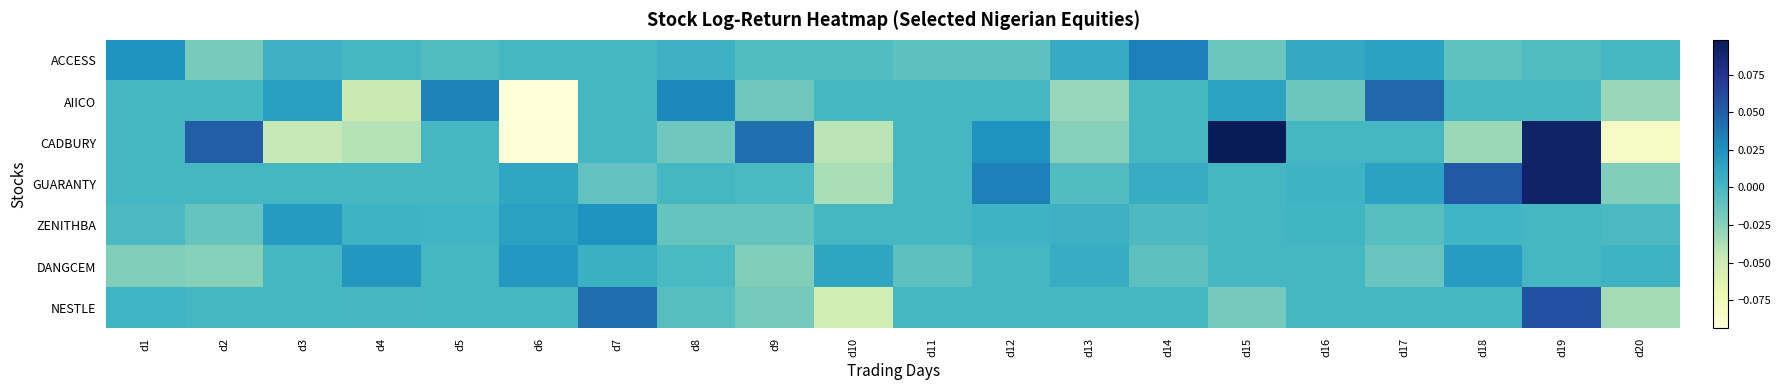

Reading right to left, what are all the values shown in this chart?

ACCESS: d20=0.0	d19=-0.0	d18=-0.0	d17=0.0	d16=0.0	d15=-0.0	d14=0.0	d13=0.0	d12=-0.0	d11=-0.0	d10=-0.0	d9=-0.0	d8=0.0	d7=0.0	d6=0.0	d5=-0.0	d4=0.0	d3=0.0	d2=-0.0	d1=0.0
AIICO: d20=-0.0	d19=0.0	d18=0.0	d17=0.0	d16=-0.0	d15=0.0	d14=0.0	d13=-0.0	d12=0.0	d11=0.0	d10=0.0	d9=-0.0	d8=0.0	d7=0.0	d6=-0.1	d5=0.0	d4=-0.0	d3=0.0	d2=0.0	d1=0.0
CADBURY: d20=-0.1	d19=0.1	d18=-0.0	d17=0.0	d16=0.0	d15=0.1	d14=0.0	d13=-0.0	d12=0.0	d11=0.0	d10=-0.0	d9=0.0	d8=-0.0	d7=0.0	d6=-0.1	d5=0.0	d4=-0.0	d3=-0.0	d2=0.1	d1=0.0
GUARANTY: d20=-0.0	d19=0.1	d18=0.1	d17=0.0	d16=0.0	d15=0.0	d14=0.0	d13=-0.0	d12=0.0	d11=0.0	d10=-0.0	d9=-0.0	d8=0.0	d7=-0.0	d6=0.0	d5=0.0	d4=0.0	d3=0.0	d2=0.0	d1=0.0
ZENITHBA: d20=-0.0	d19=0.0	d18=0.0	d17=-0.0	d16=0.0	d15=0.0	d14=-0.0	d13=0.0	d12=0.0	d11=0.0	d10=0.0	d9=-0.0	d8=-0.0	d7=0.0	d6=0.0	d5=0.0	d4=0.0	d3=0.0	d2=-0.0	d1=-0.0
DANGCEM: d20=0.0	d19=0.0	d18=0.0	d17=-0.0	d16=0.0	d15=0.0	d14=-0.0	d13=0.0	d12=0.0	d11=-0.0	d10=0.0	d9=-0.0	d8=-0.0	d7=0.0	d6=0.0	d5=0.0	d4=0.0	d3=0.0	d2=-0.0	d1=-0.0
NESTLE: d20=-0.0	d19=0.1	d18=0.0	d17=0.0	d16=0.0	d15=-0.0	d14=0.0	d13=0.0	d12=0.0	d11=0.0	d10=-0.1	d9=-0.0	d8=-0.0	d7=0.0	d6=0.0	d5=0.0	d4=-0.0	d3=0.0	d2=0.0	d1=0.0